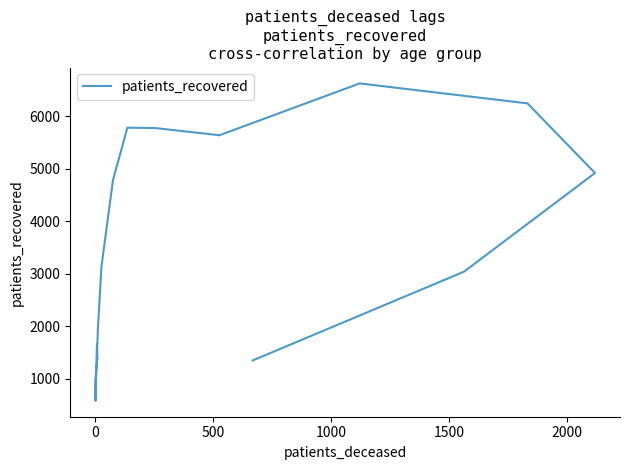

How many points are higher than both their immediate neighbors (excluding endpoints)?

2